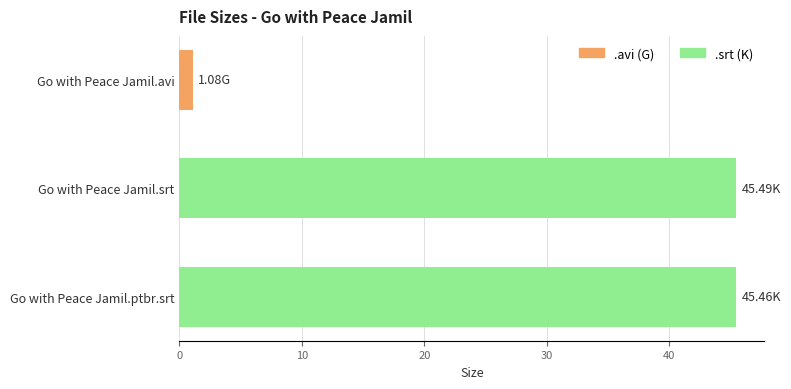

What is the ratio of the value at Go with Peace Jamil.ptbr.srt to the value at Go with Peace Jamil.srt?

1.0